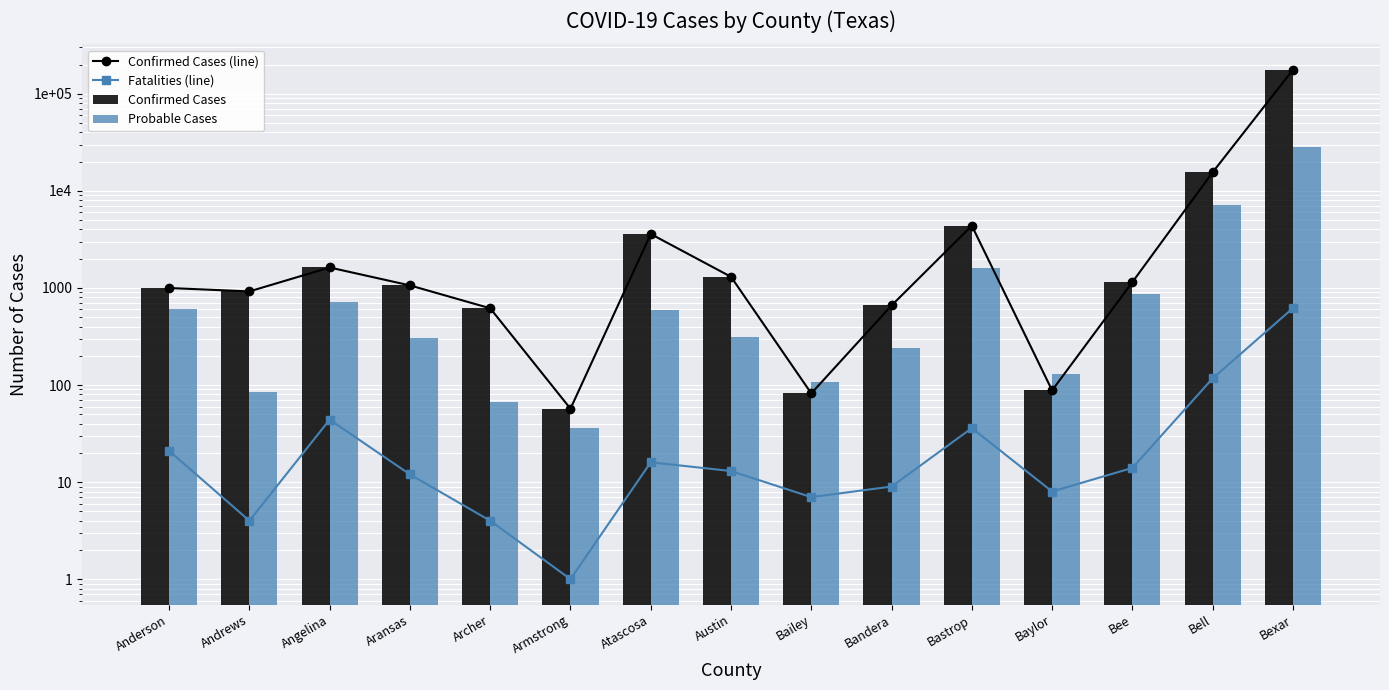

What is the greatest value displayed?

176664